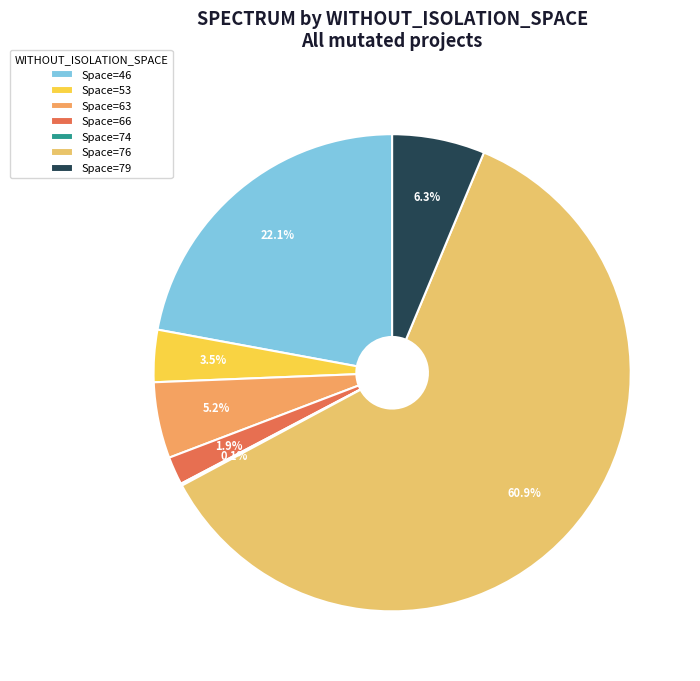

Is there any slice that represents more than half of the pie?

Yes